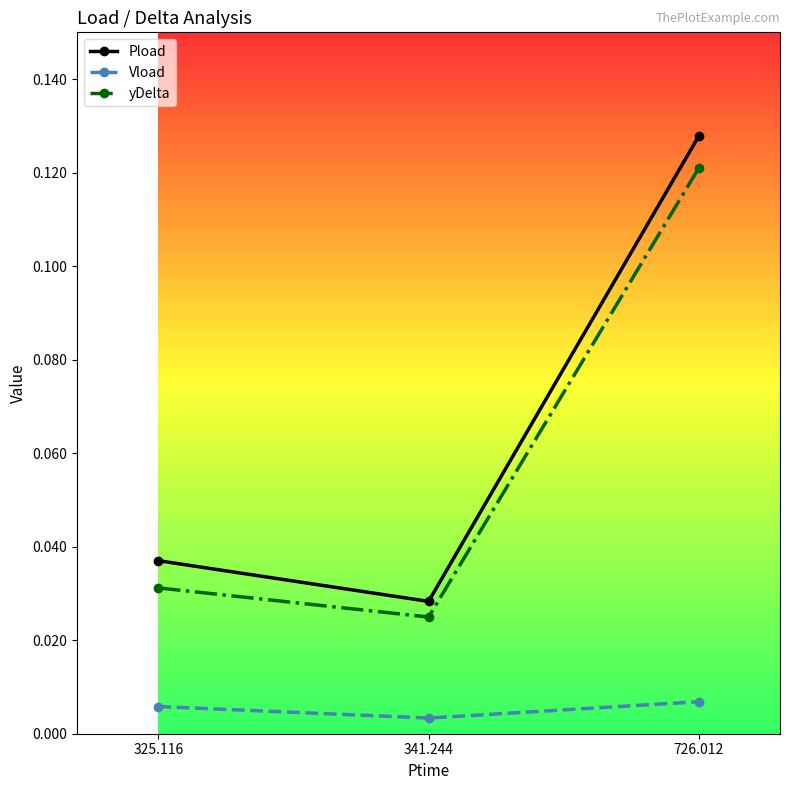

What is the label of the 3rd point from the right?

325.116